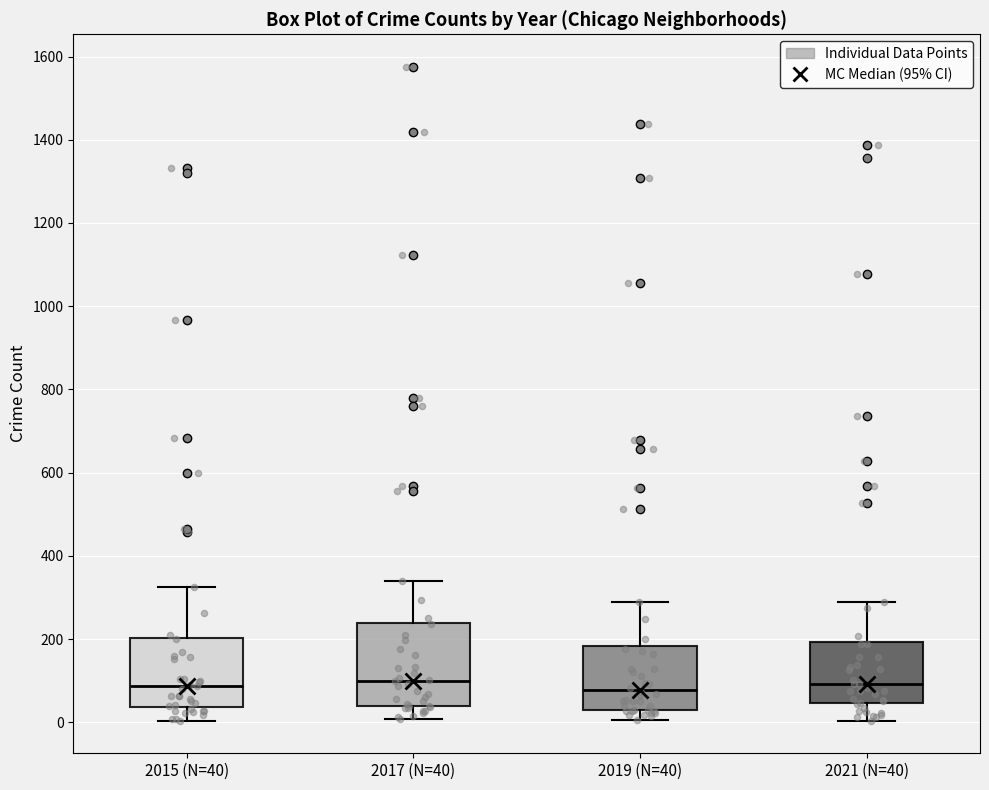

Reading left to right, read every box against the y-axis: the position of its median line, the range the box covers, and the ends of its whiskers. The values are not printed on the chart, so give them approximately, as read against the axis.

2015 (N=40): median 80, box 40 to 200, whiskers 0 to 320
2017 (N=40): median 100, box 40 to 240, whiskers 0 to 340
2019 (N=40): median 80, box 40 to 180, whiskers 0 to 300
2021 (N=40): median 100, box 40 to 200, whiskers 0 to 280